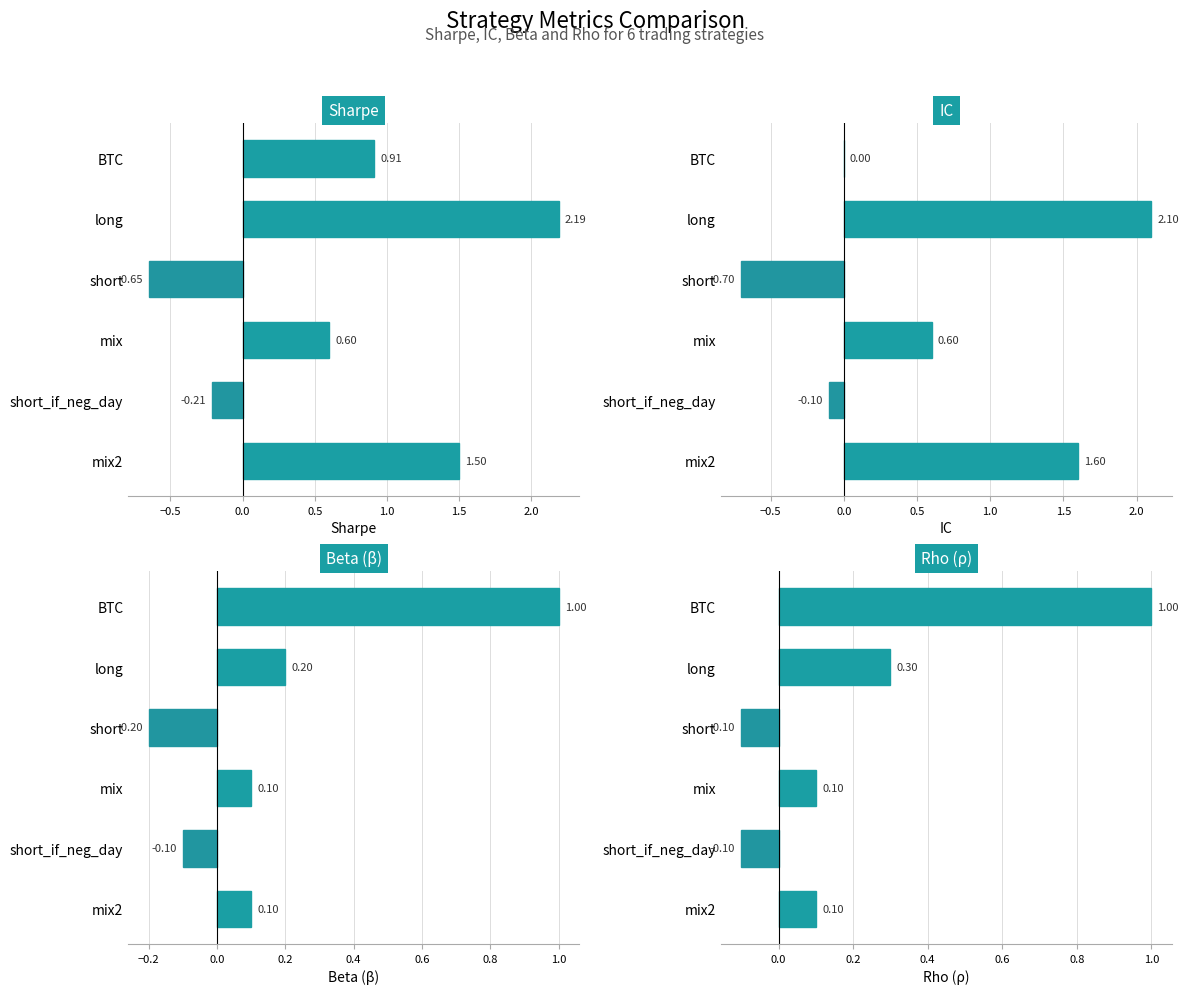

Reading left to right, extract all data points from this chart.

sharpe: 0.9	2.2	-0.7	0.6	-0.2	1.5
IC: 0.0	2.1	-0.7	0.6	-0.1	1.6
beta: 1.0	0.2	-0.2	0.1	-0.1	0.1
rho: 1.0	0.3	-0.1	0.1	-0.1	0.1